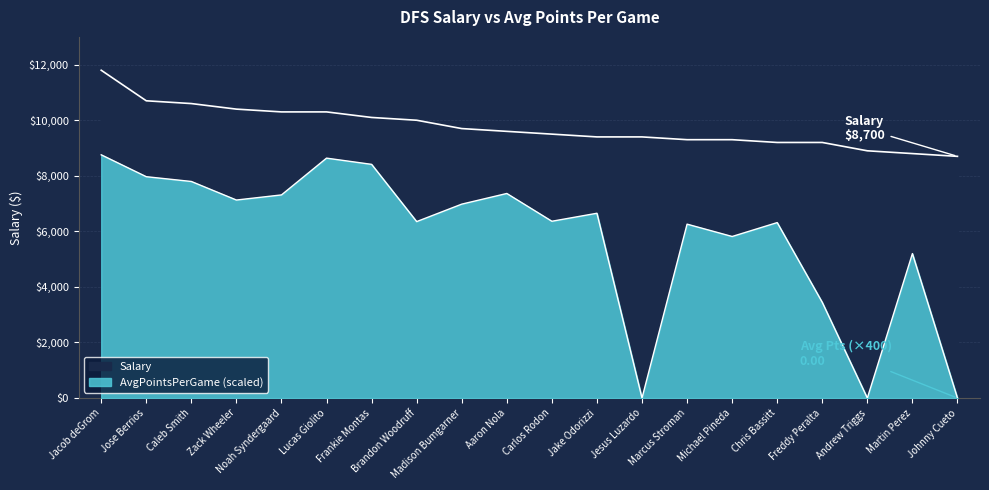

Which category has the highest value in the Salary series?

Jacob deGrom